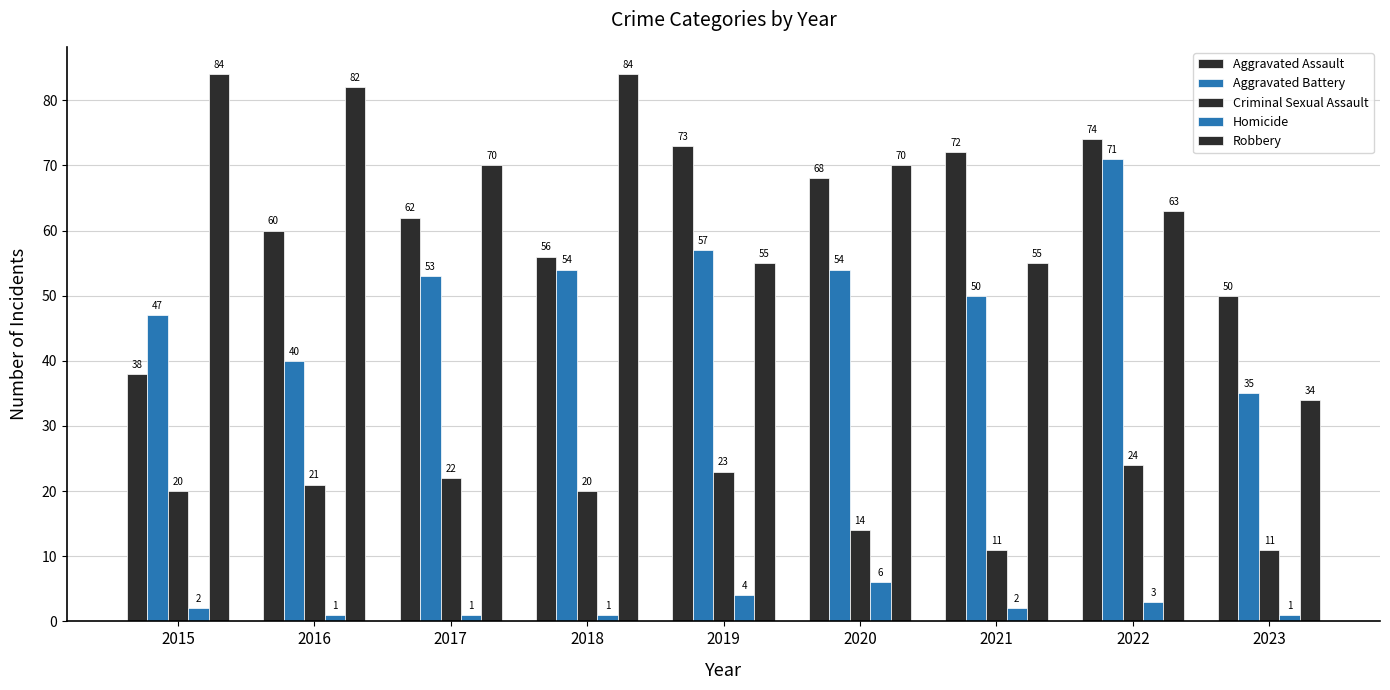

How many categories are shown in the chart?

9